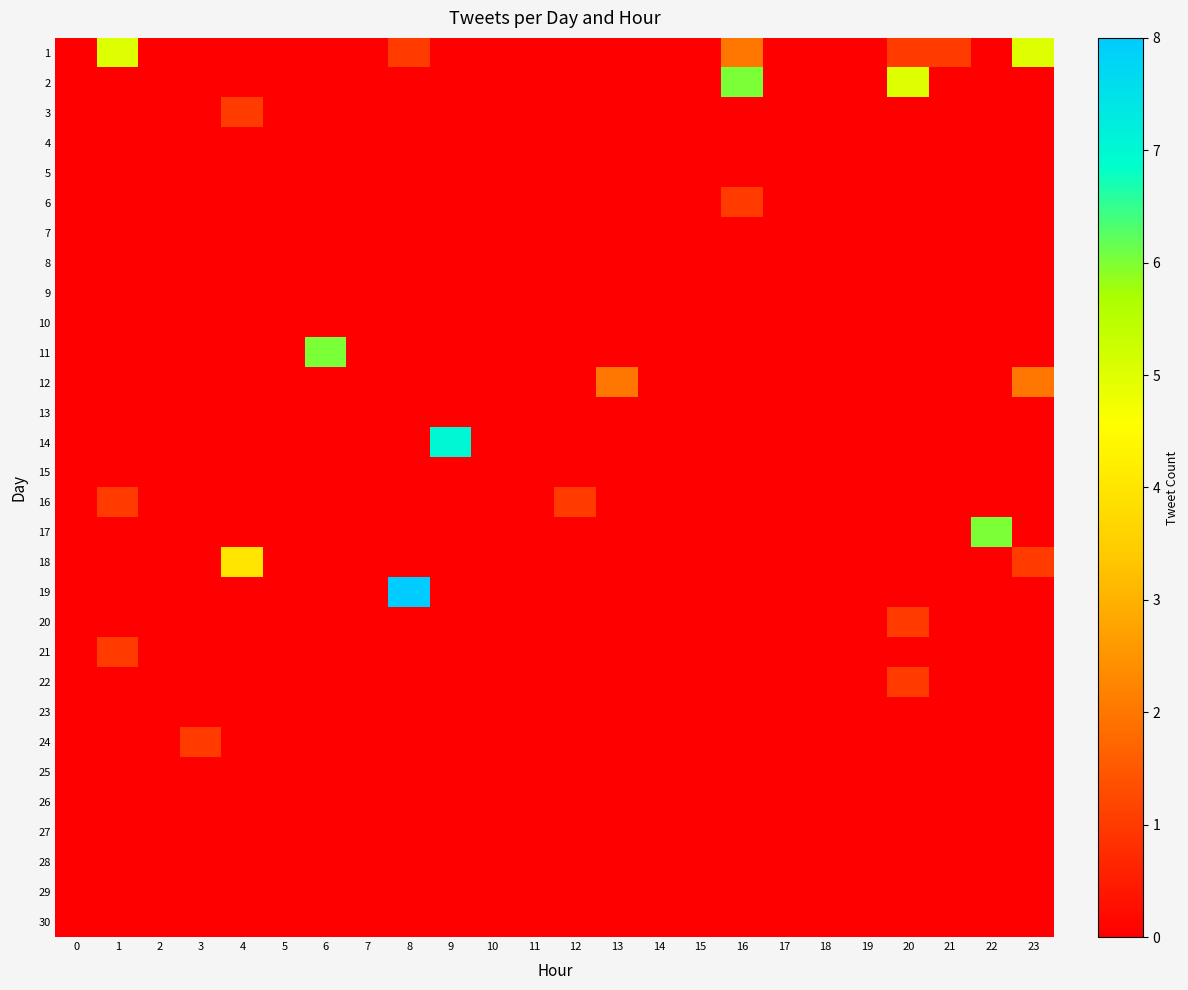

Count the number of data series in this chart.

30